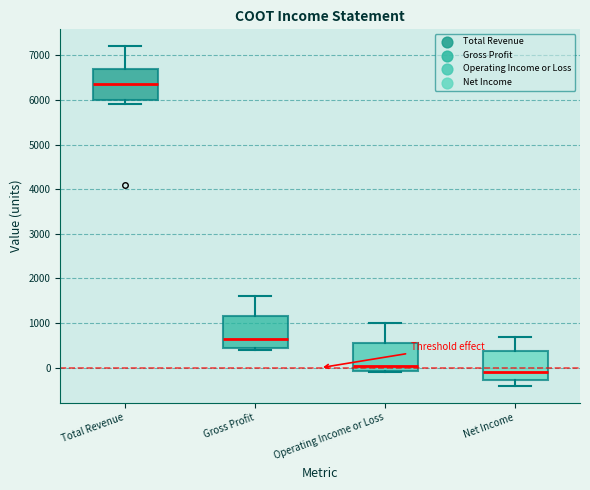

Reading left to right, transcribe this box plot: for each box, give where its median line is, the range the box spans, and where its two whiskers end, as read against the y-axis. The values are not printed on the chart, so give them approximately, as read against the axis.

Total Revenue: median 6400, box 6000 to 6700, whiskers 5900 to 7200
Gross Profit: median 700, box 500 to 1200, whiskers 400 to 1600
Operating Income or Loss: median 100, box -100 to 600, whiskers -100 to 1000
Net Income: median -100, box -300 to 400, whiskers -400 to 700